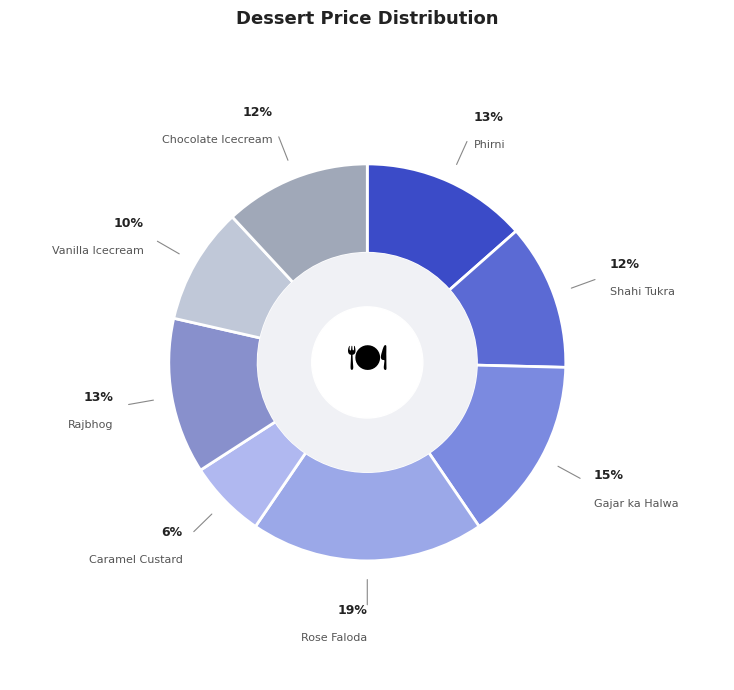

Between Chocolate Icecream and Vanilla Icecream, which is larger?

Chocolate Icecream